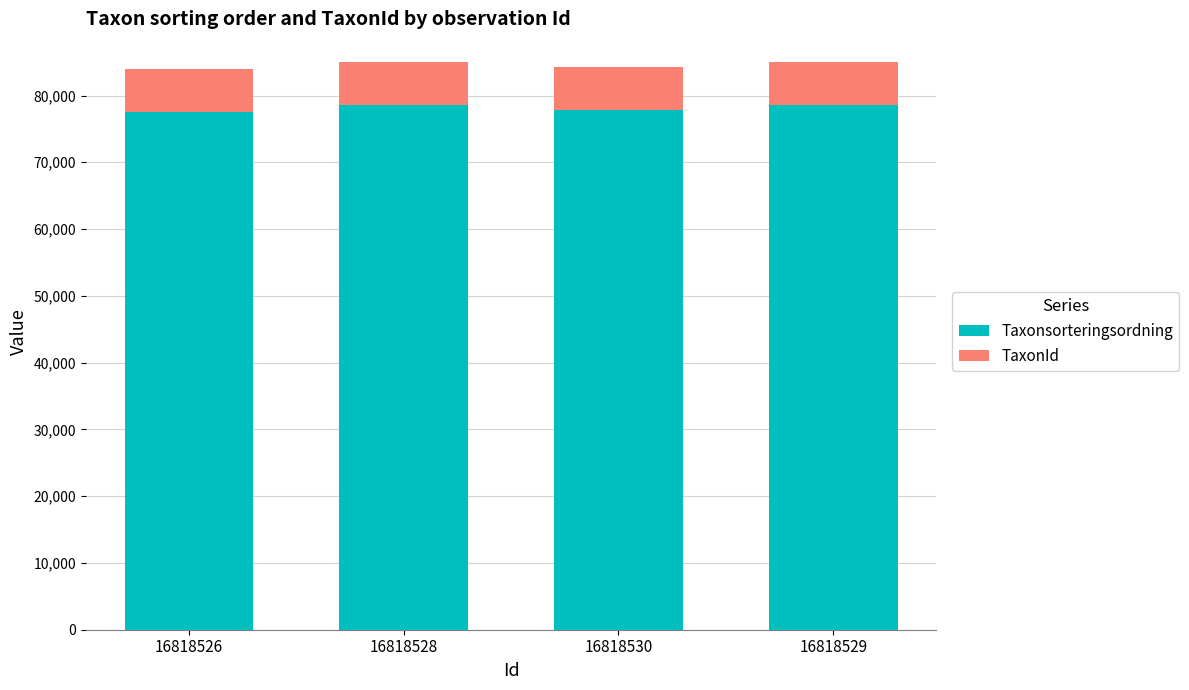

The Taxonsorteringsordning series shows 106890 at 16818526. True or false?

False